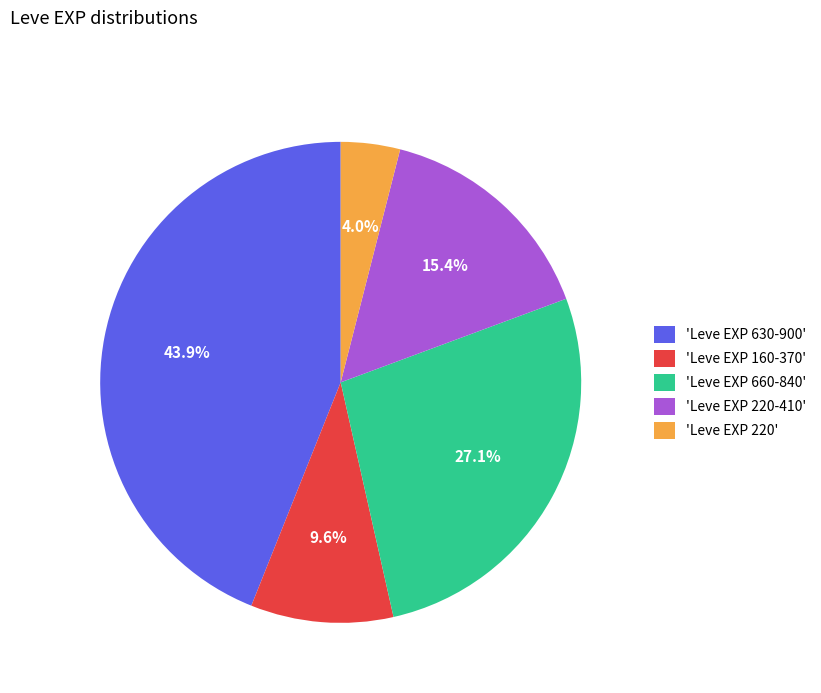

How much of the chart is everything except 'Leve EXP 160-370'?

90.4%